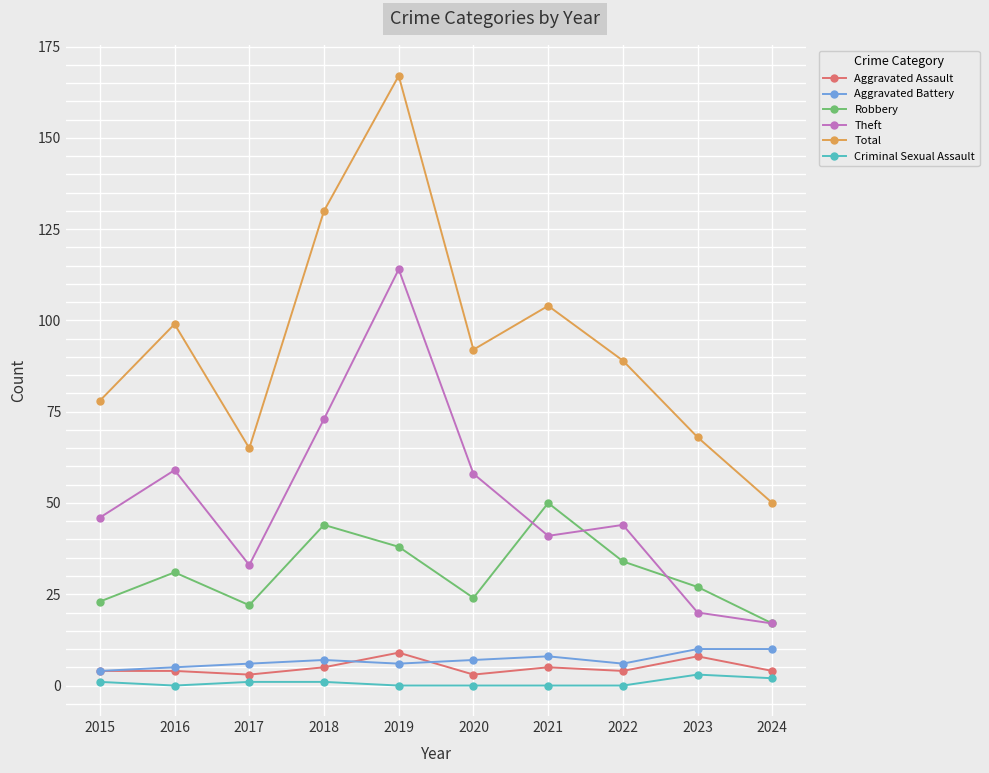

The Theft series shows 67 at 2015. True or false?

False